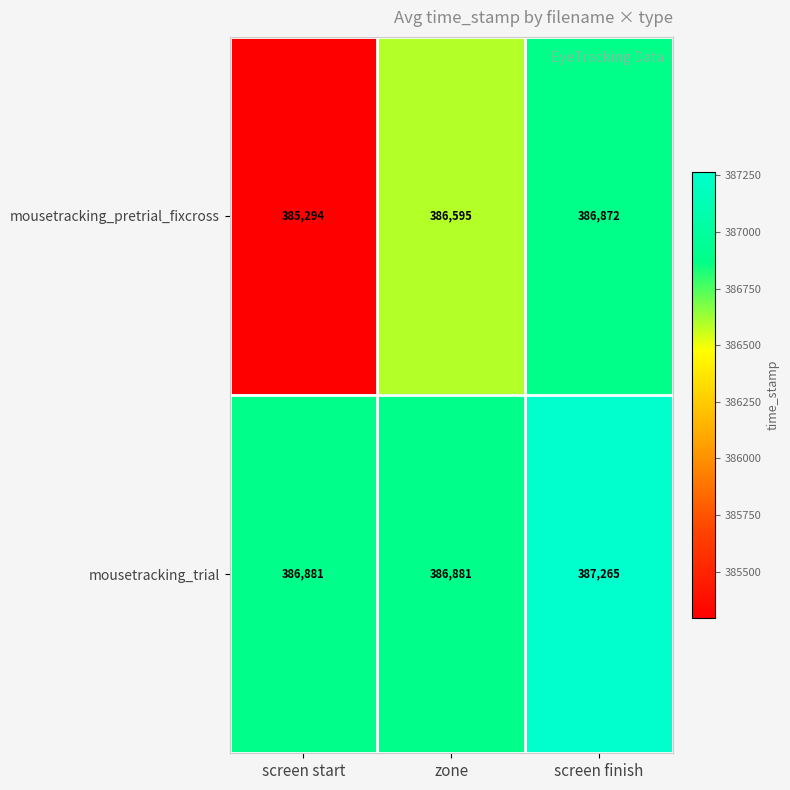

Reading left to right, list all the values displayed in this chart.

mousetracking_pretrial_fixcross: screen start=385294	zone=386595	screen finish=386872
mousetracking_trial: screen start=386881	zone=386881	screen finish=387265